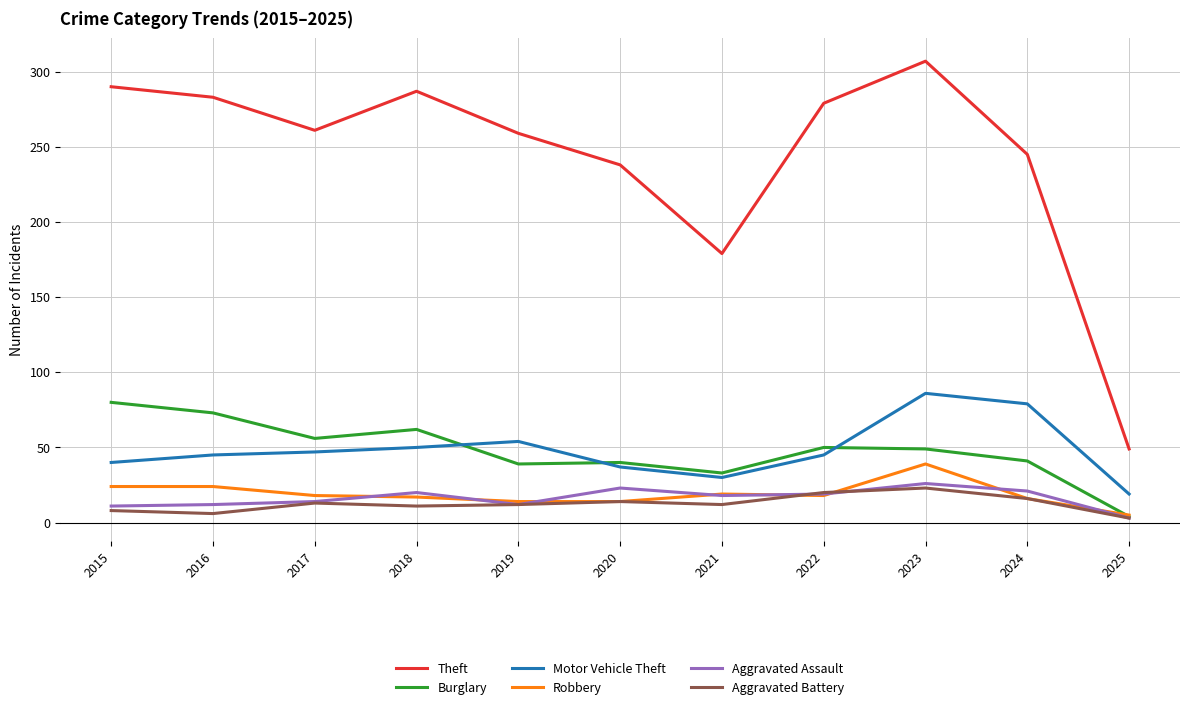

True or false: Aggravated Assault and Robbery intersect in this chart.

True